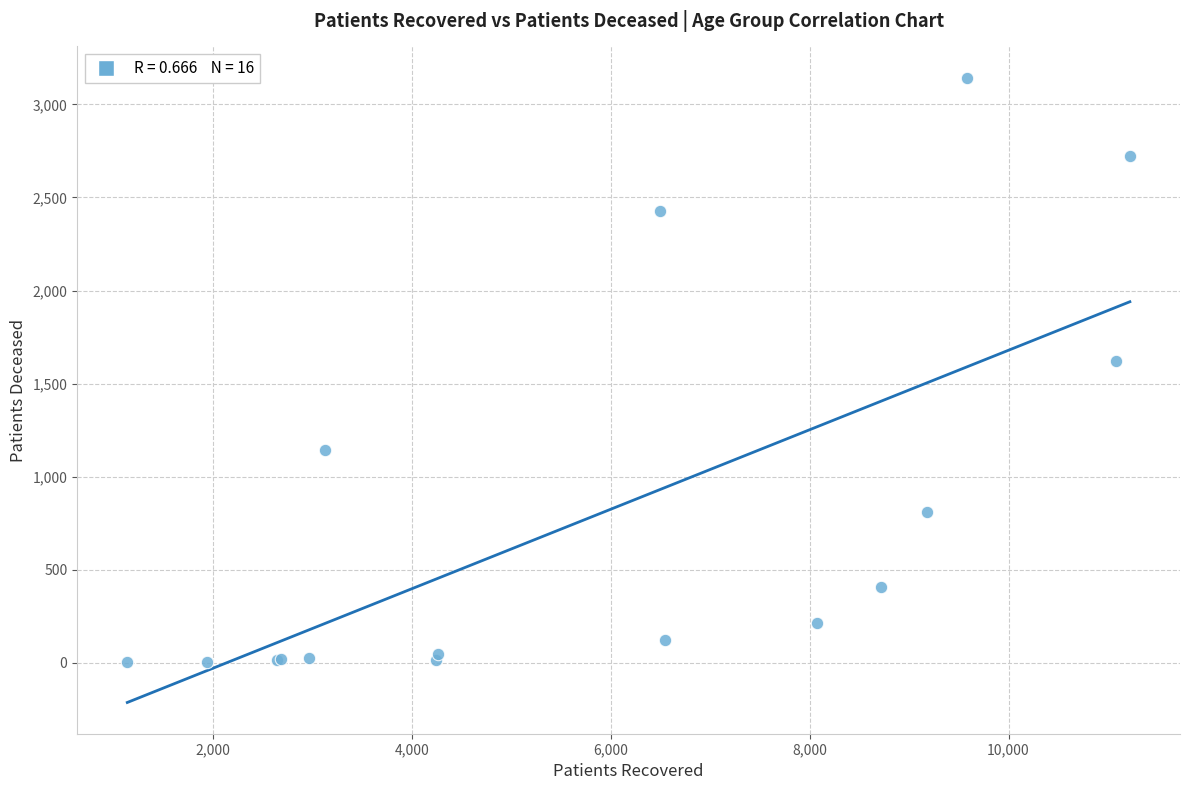

What Y value in the scatter plot is closest to 1573?

1623